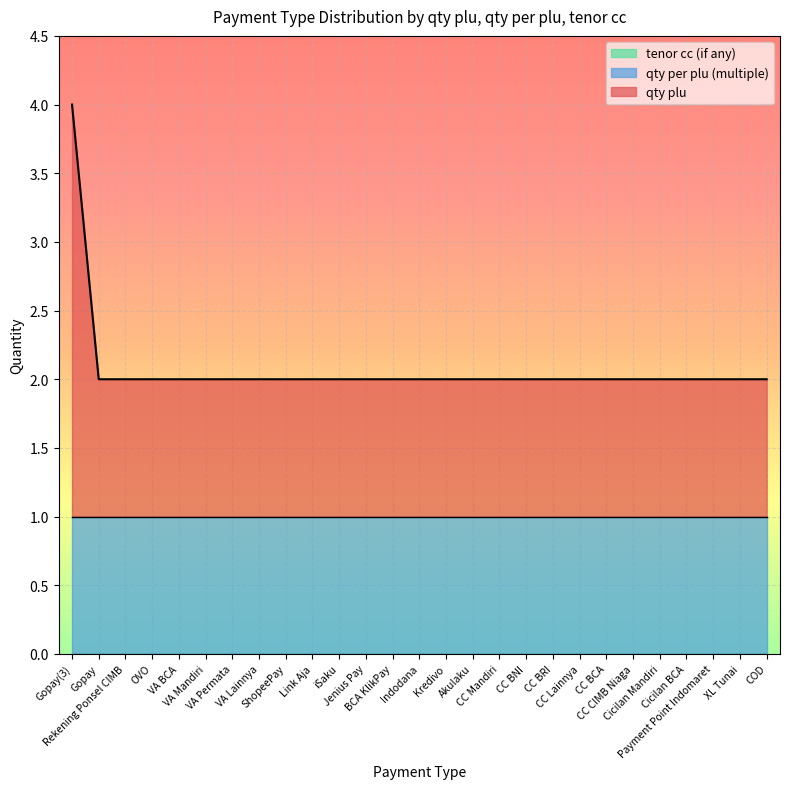

Reading left to right, list all the values displayed in this chart.

qty plu: Gopay(3)=3	Gopay=1	Rekening Ponsel CIMB=1	OVO=1	VA BCA=1	VA Mandiri=1	VA Permata=1	VA Lainnya=1	ShopeePay=1	Link Aja=1	iSaku=1	Jenius Pay=1	BCA KlikPay=1	Indodana=1	Kredivo=1	Akulaku=1	CC Mandiri=1	CC BNI=1	CC BRI=1	CC Lainnya=1	CC BCA=1	CC CIMB Niaga=1	Cicilan Mandiri=1	Cicilan BCA=1	Payment Point Indomaret=1	XL Tunai=1	COD=1
qty per plu (multiple): Gopay(3)=1	Gopay=1	Rekening Ponsel CIMB=1	OVO=1	VA BCA=1	VA Mandiri=1	VA Permata=1	VA Lainnya=1	ShopeePay=1	Link Aja=1	iSaku=1	Jenius Pay=1	BCA KlikPay=1	Indodana=1	Kredivo=1	Akulaku=1	CC Mandiri=1	CC BNI=1	CC BRI=1	CC Lainnya=1	CC BCA=1	CC CIMB Niaga=1	Cicilan Mandiri=1	Cicilan BCA=1	Payment Point Indomaret=1	XL Tunai=1	COD=1
tenor cc (if any): Gopay(3)=0	Gopay=0	Rekening Ponsel CIMB=0	OVO=0	VA BCA=0	VA Mandiri=0	VA Permata=0	VA Lainnya=0	ShopeePay=0	Link Aja=0	iSaku=0	Jenius Pay=0	BCA KlikPay=0	Indodana=0	Kredivo=0	Akulaku=0	CC Mandiri=0	CC BNI=0	CC BRI=0	CC Lainnya=0	CC BCA=0	CC CIMB Niaga=0	Cicilan Mandiri=0	Cicilan BCA=0	Payment Point Indomaret=0	XL Tunai=0	COD=0